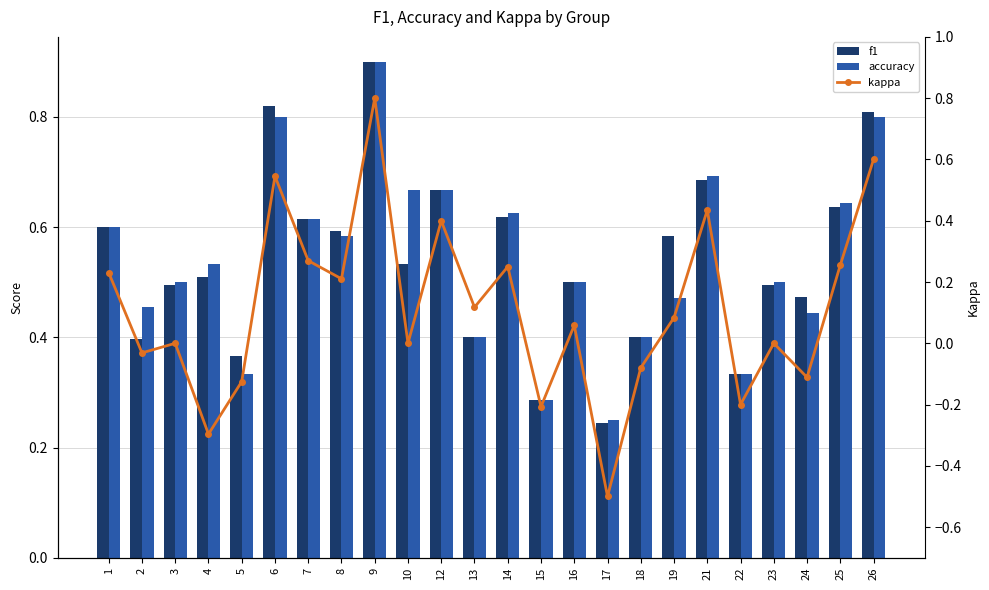

How many negative values does the kappa series have?

8